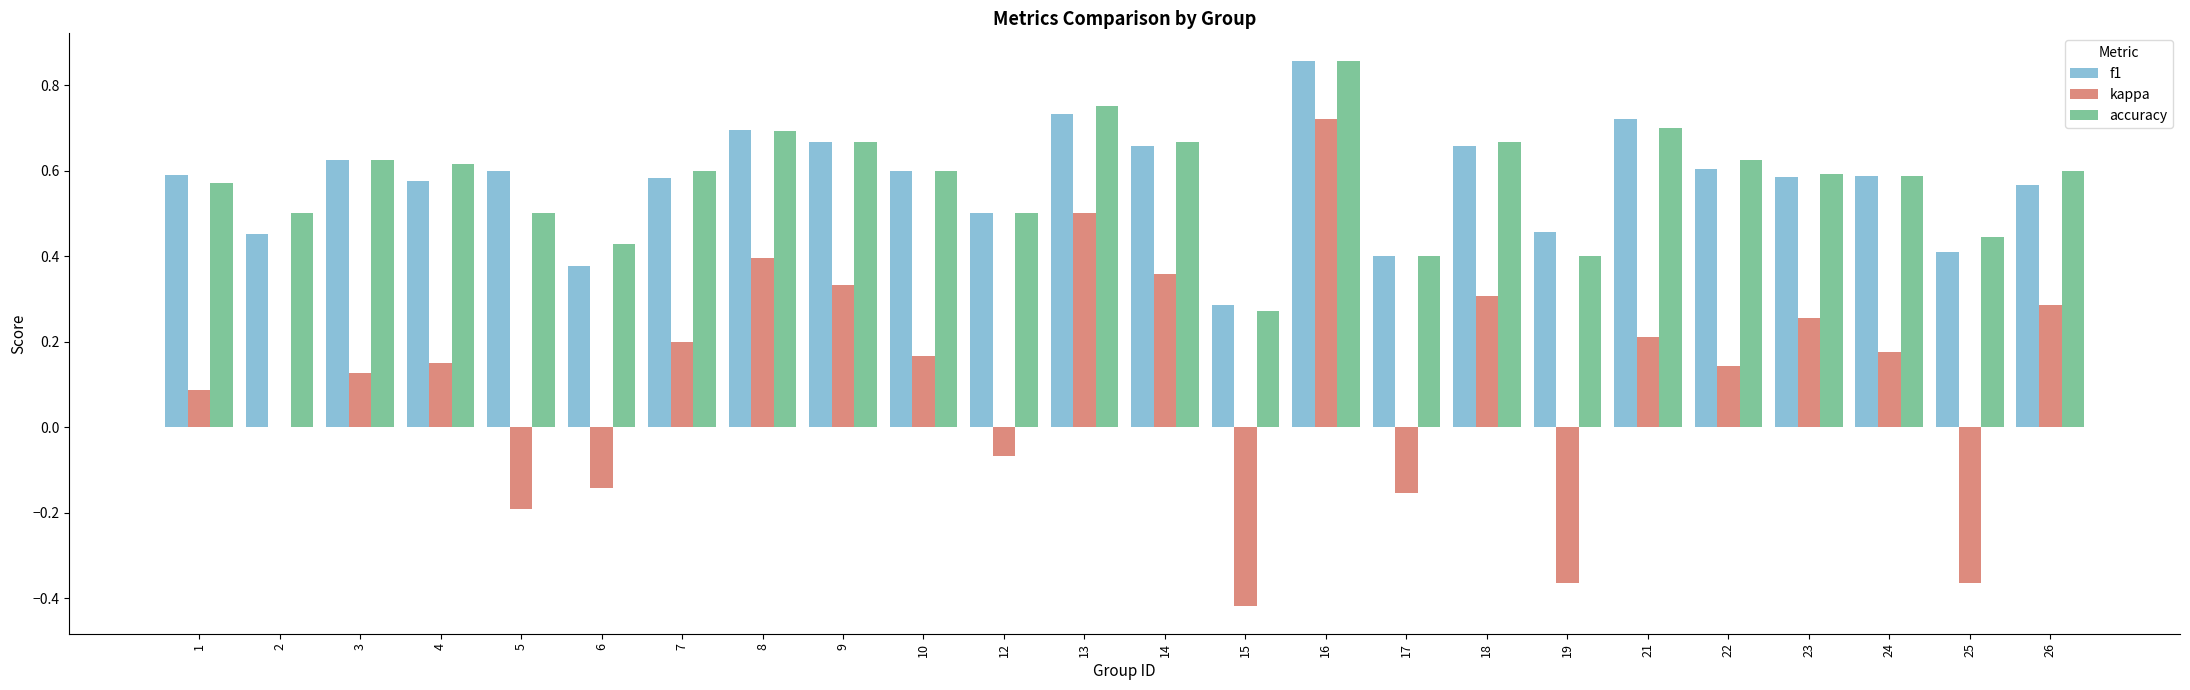

How many groups of bars are there?

24